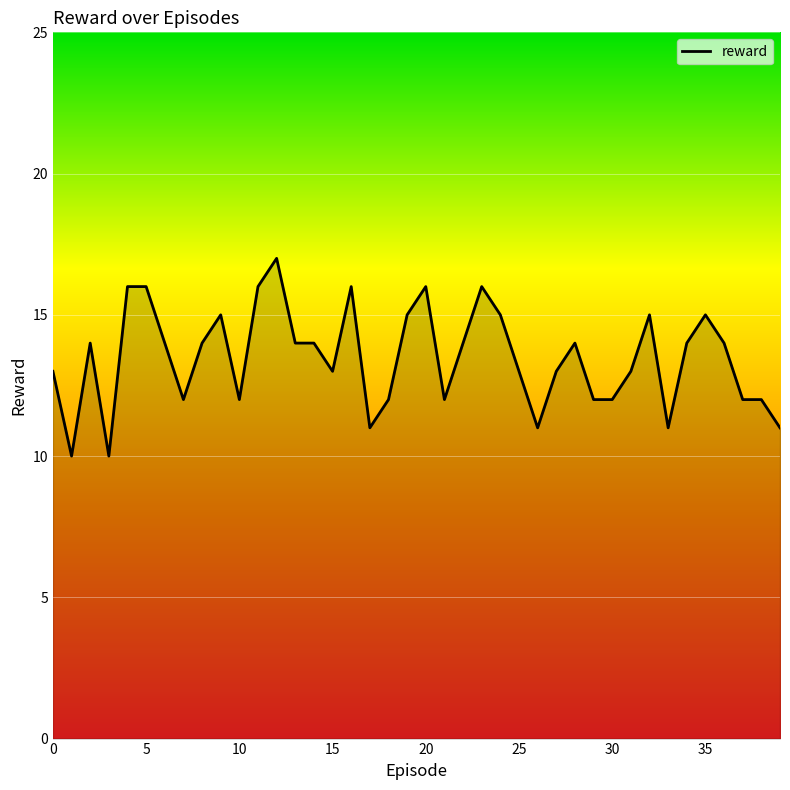

Does the chart have visible grid lines?

Yes